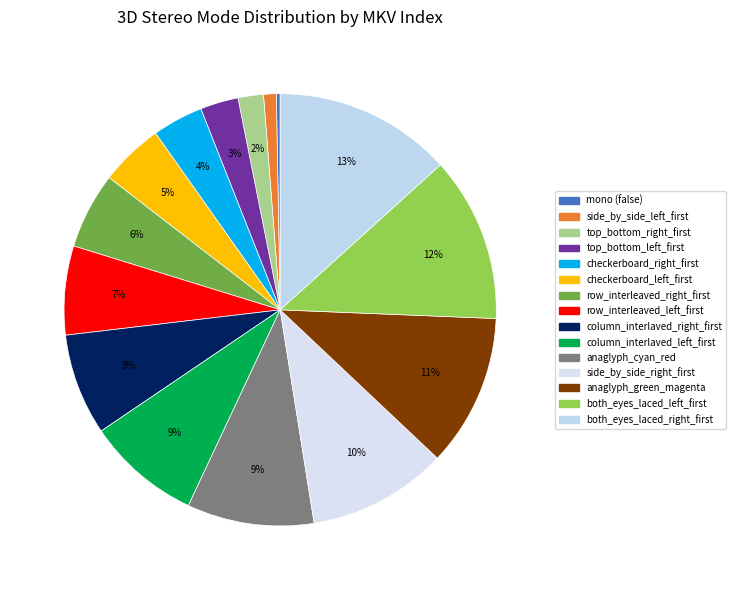

The both_eyes_laced_right_first slice represents 23% of the pie. True or false?

False